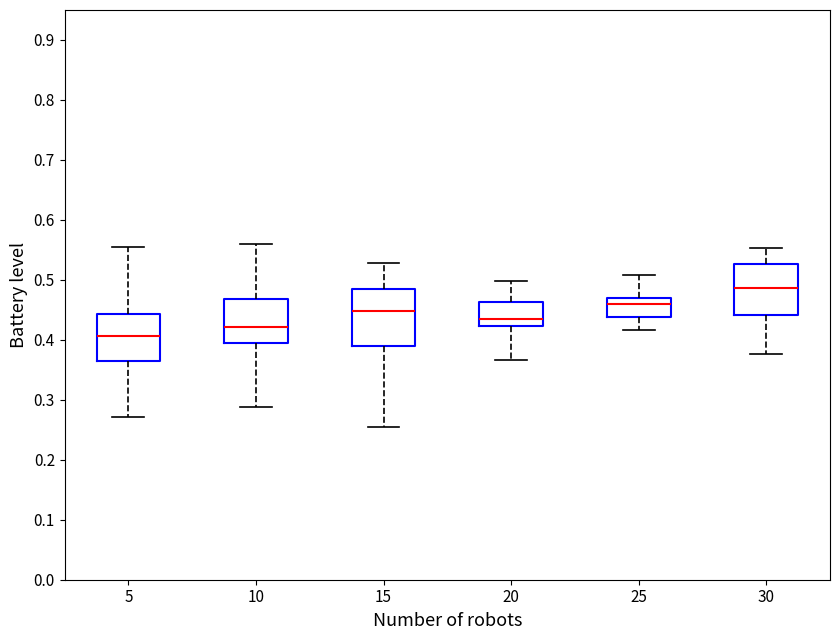

Reading left to right, read every box against the y-axis: the position of its median line, the range the box covers, and the ends of its whiskers. The values are not printed on the chart, so give them approximately, as read against the axis.

5: median 0.41, box 0.36 to 0.44, whiskers 0.27 to 0.56
10: median 0.42, box 0.39 to 0.47, whiskers 0.29 to 0.56
15: median 0.45, box 0.39 to 0.48, whiskers 0.25 to 0.53
20: median 0.44, box 0.42 to 0.46, whiskers 0.37 to 0.50
25: median 0.46, box 0.44 to 0.47, whiskers 0.42 to 0.51
30: median 0.49, box 0.44 to 0.53, whiskers 0.38 to 0.55